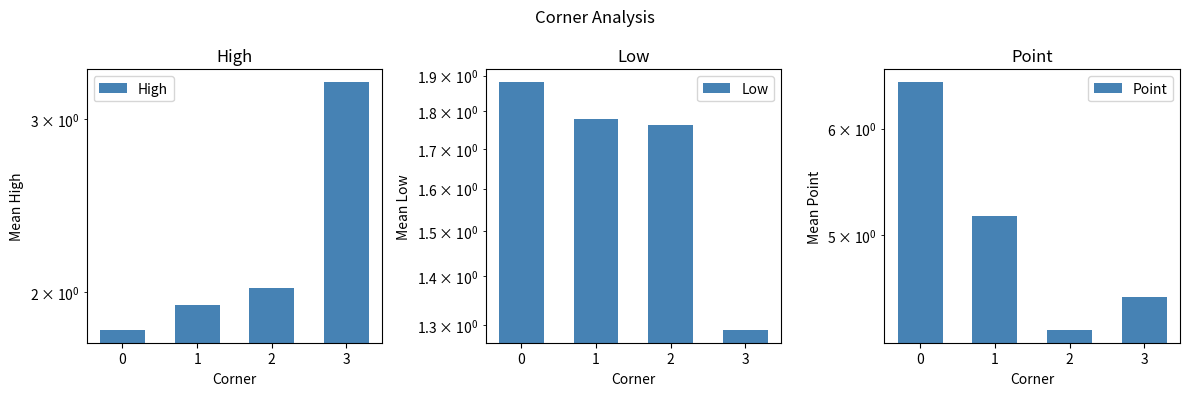

What is the value of the Point bar at the 1st from the left?

6.5